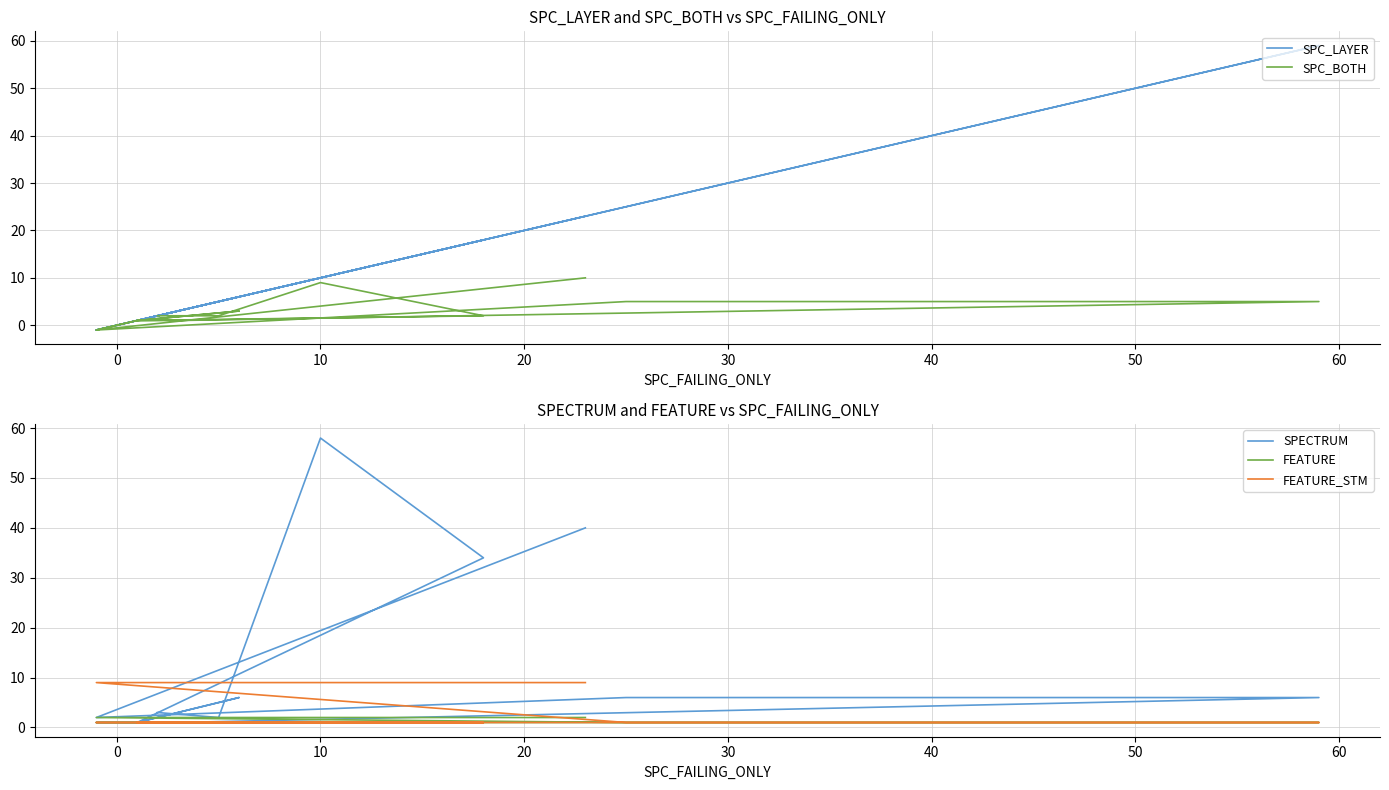

True or false: SPC_BOTH has more than 2 interior local peaks.

False